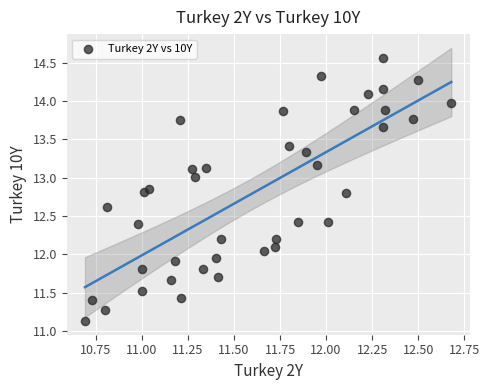

What is the range of Y values (max minus min)?

3.4